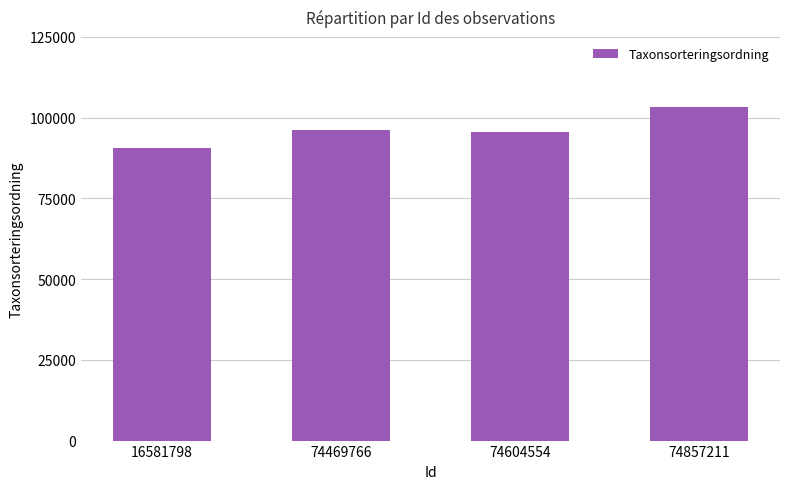

What is the sum of the values at 74469766 and 74604554?

191856